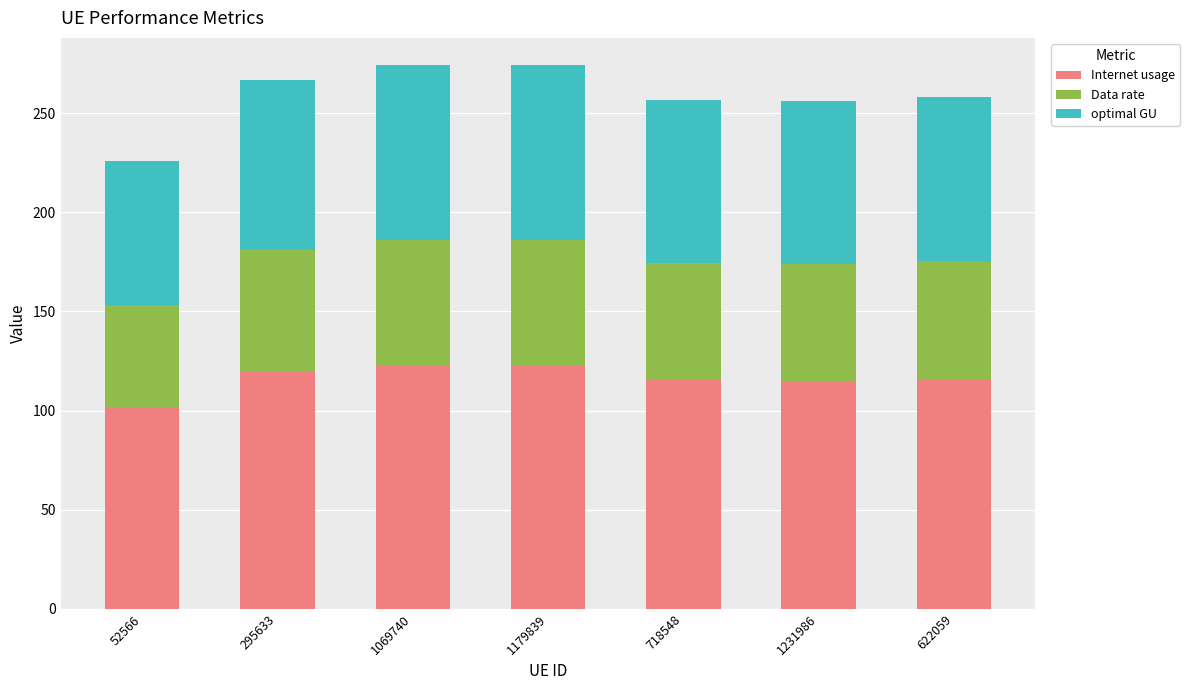

What is the highest value of the Internet usage series?

123.1